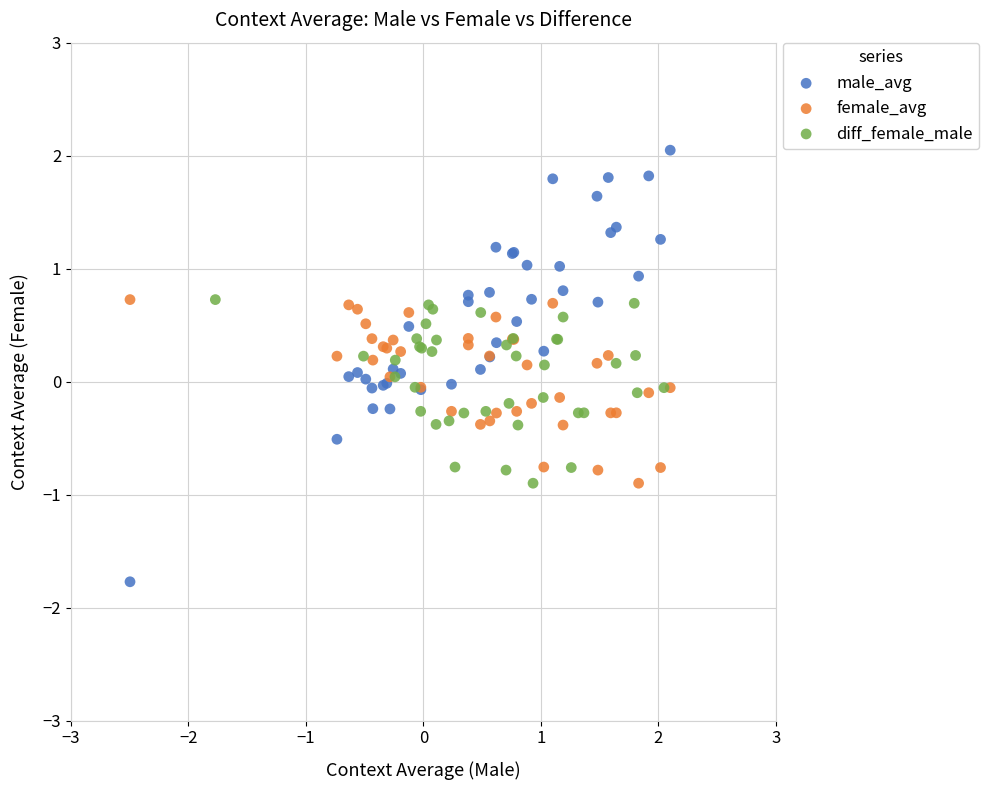

Which series contains the lowest Y value?

male_avg